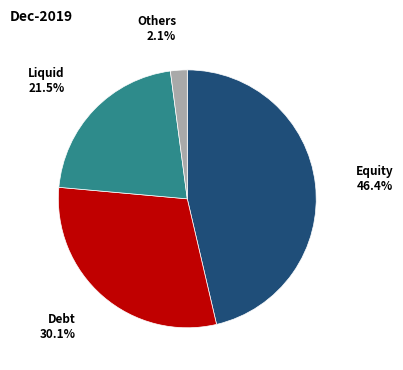

Is there a majority slice in this chart?

No